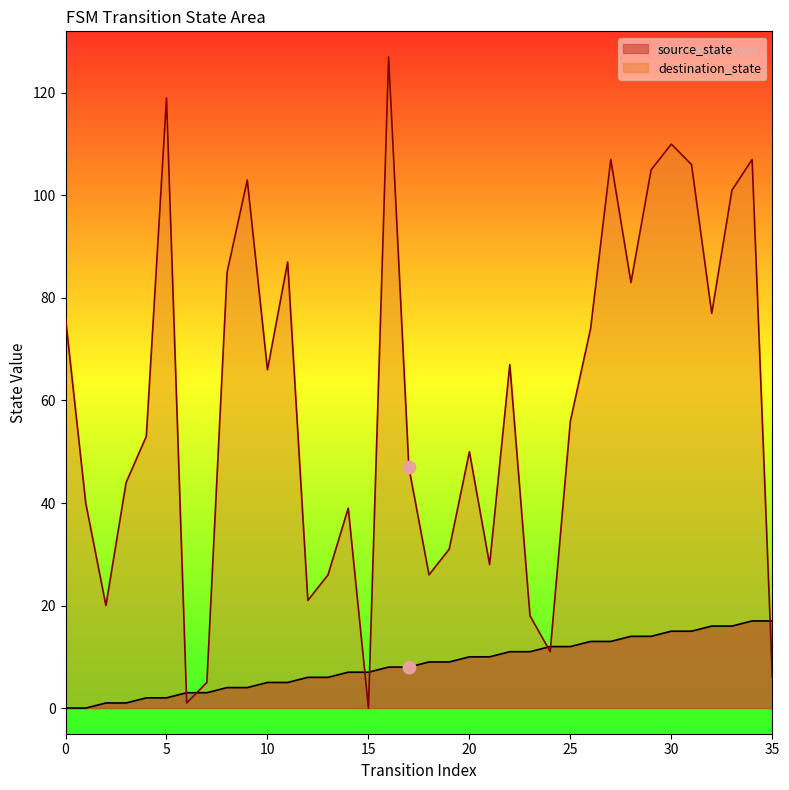

At how many categories does at least one series exceed 124?

1